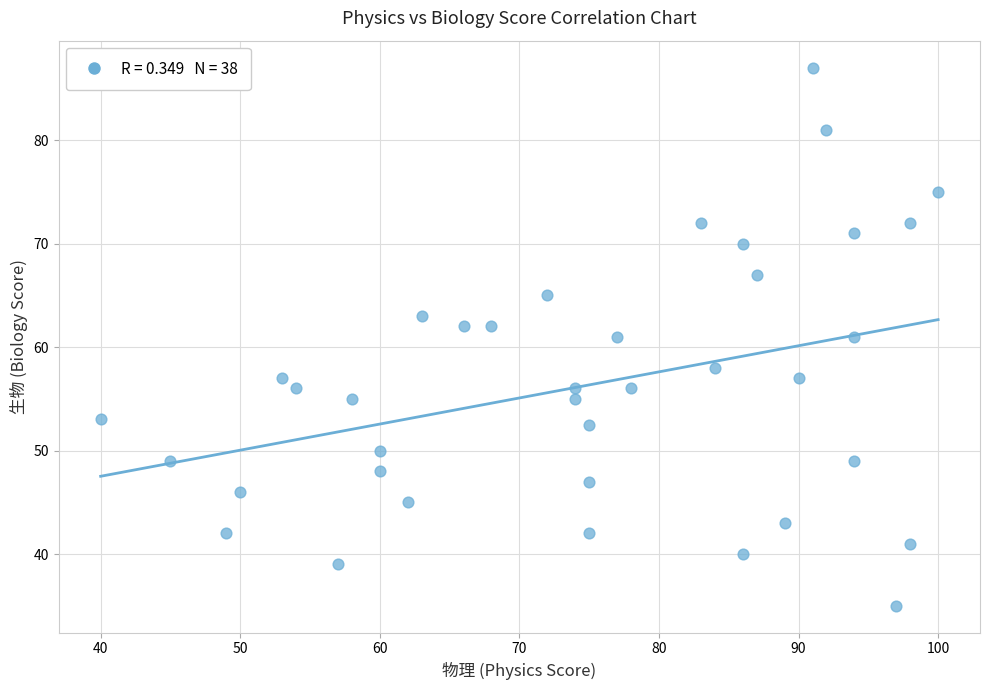

What is the range of Y values (max minus min)?

52.0